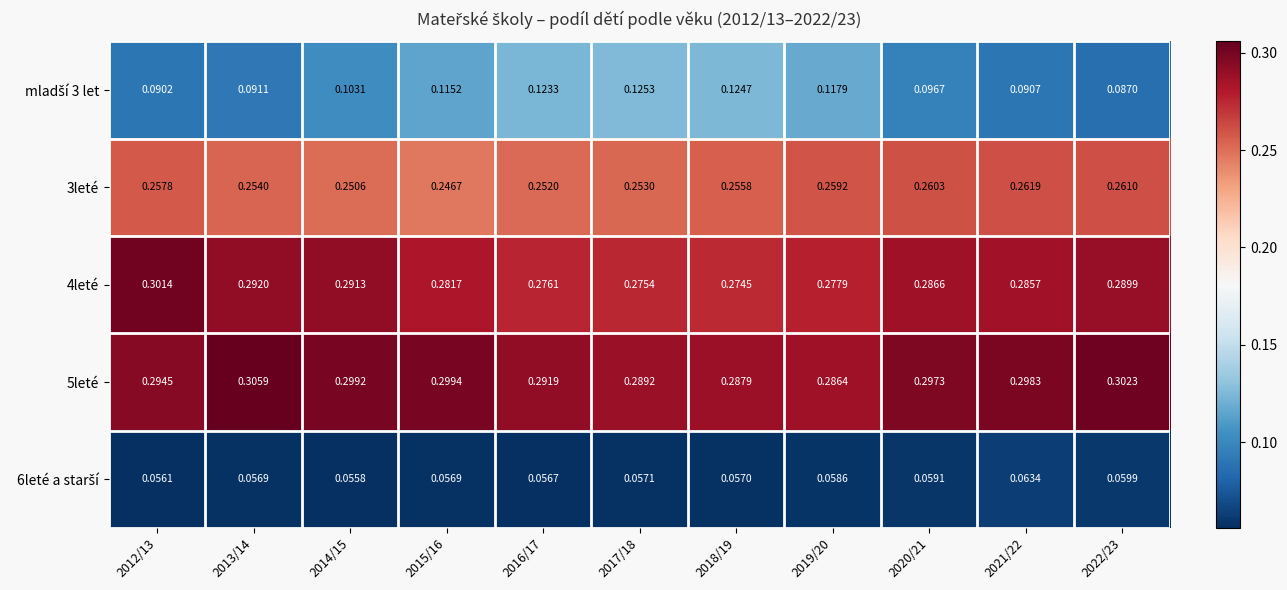

Is the value of 5leté at 2020/21 greater than the value of 4leté at 2013/14?

Yes